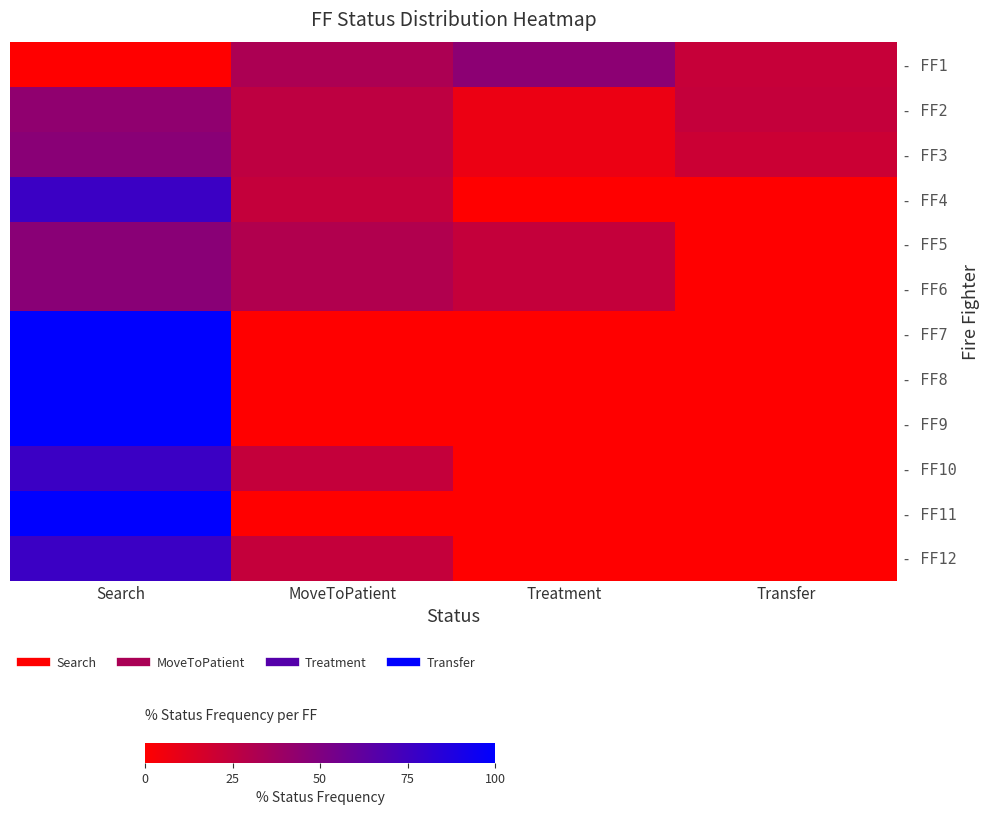

How many series are shown in this chart?

12